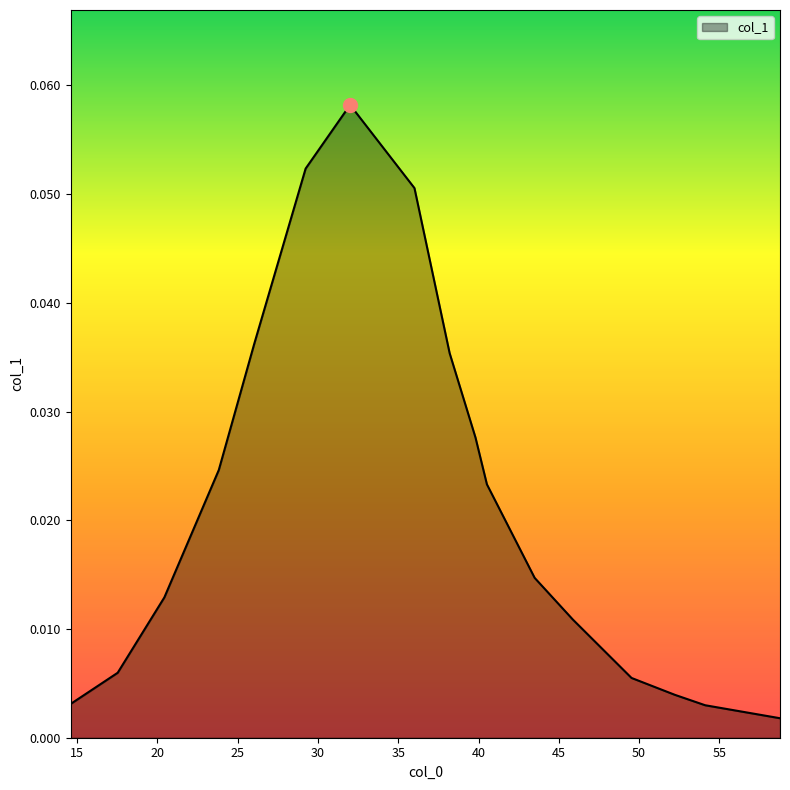

Does the chart display data point markers on the line(s)?

No